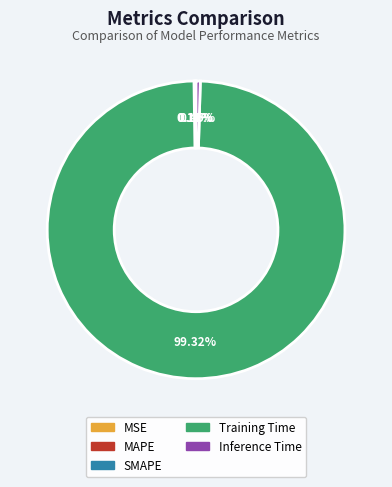

Which category has the biggest portion of the pie?

Training Time